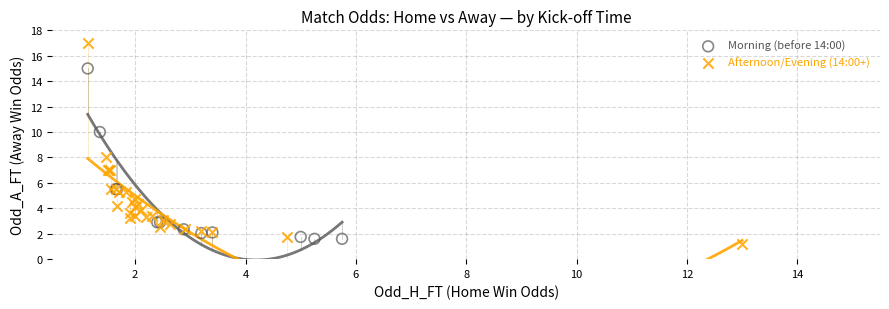

Which series has the widest spread of Y values?

Afternoon/Evening (14:00+)